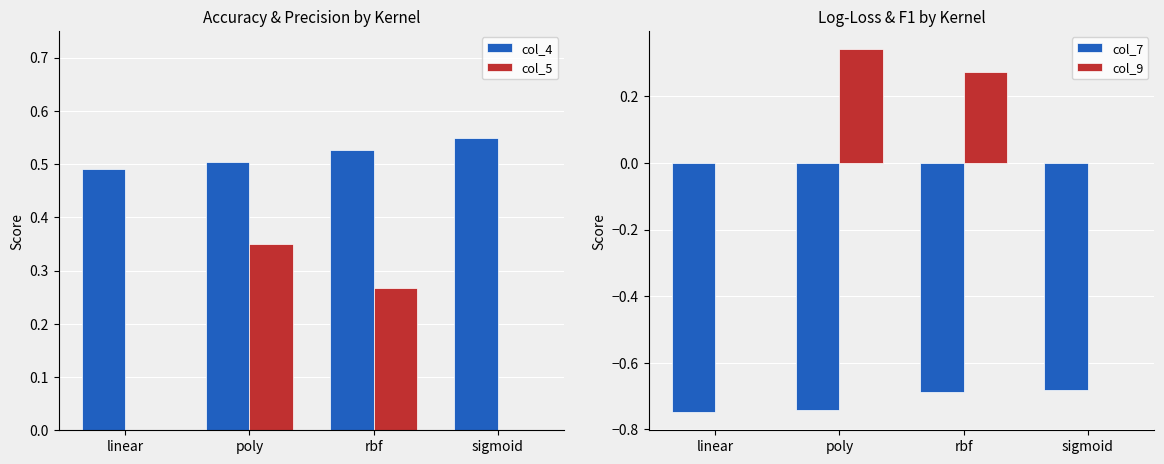

Is it true that col_4 equals 0.3 at poly?

False